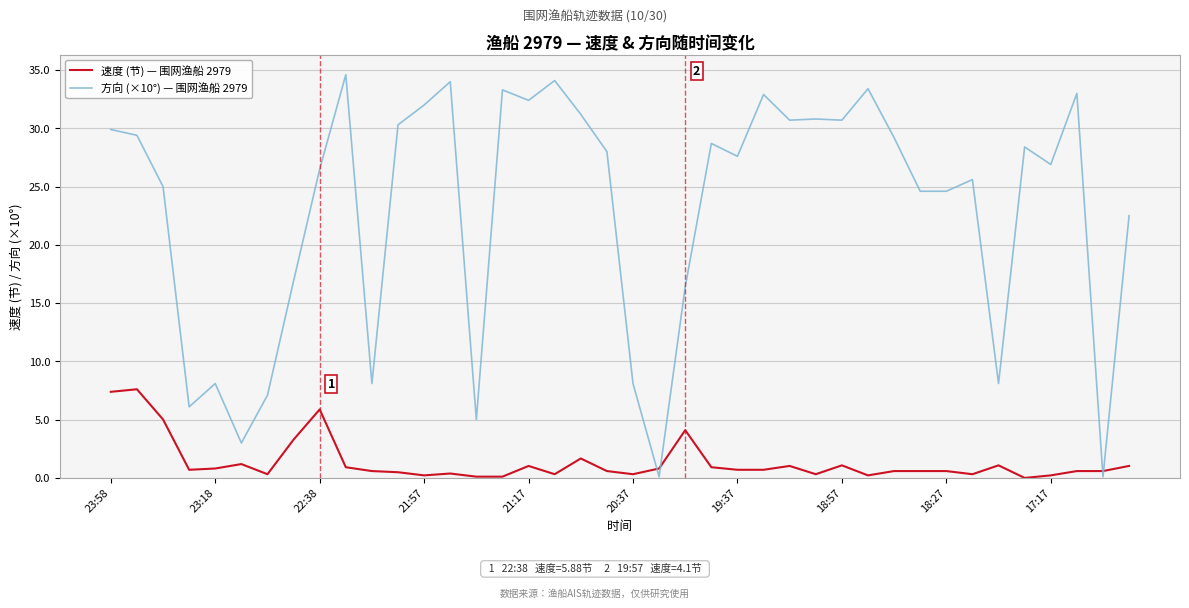

How many lines are shown in the chart?

2